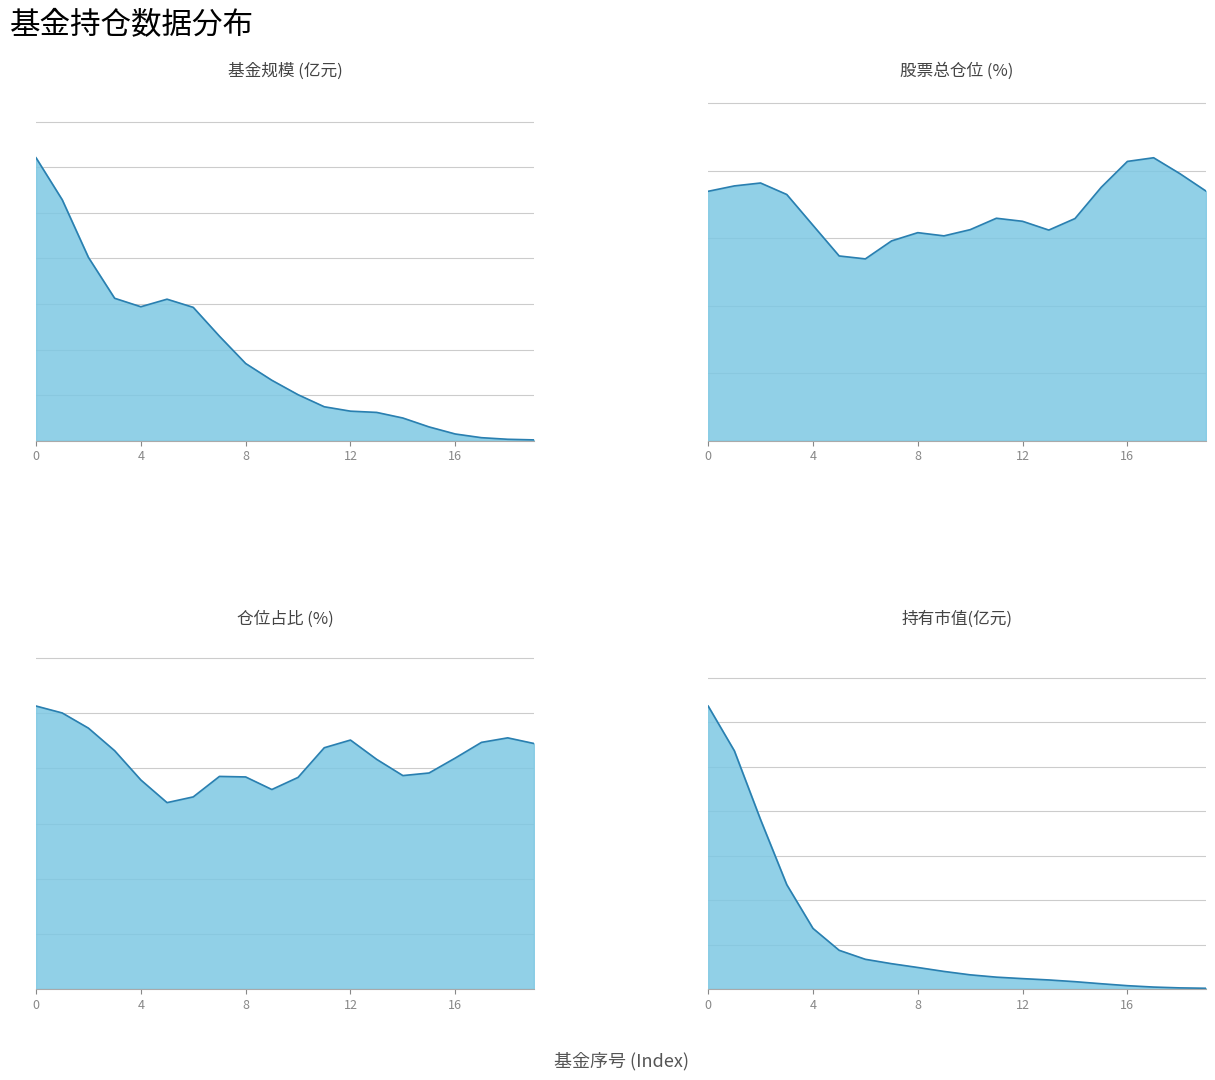

True or false: 基金规模 and 股票总仓位 cross at least once.

False